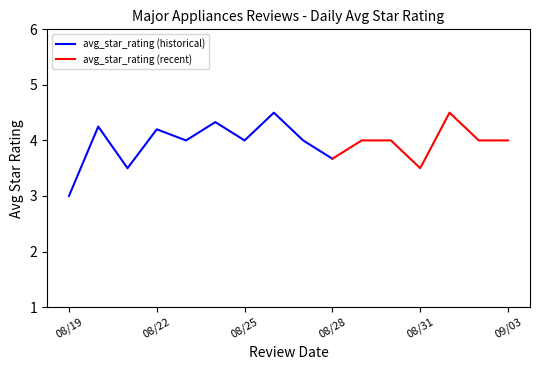

Rank the categories by value from highest to lowest.

8/26/2015, 9/1/2015, 8/24/2015, 8/20/2015, 8/22/2015, 8/23/2015, 8/25/2015, 8/27/2015, 8/29/2015, 8/30/2015, 9/2/2015, 9/3/2015, 8/28/2015, 8/21/2015, 8/31/2015, 8/19/2015